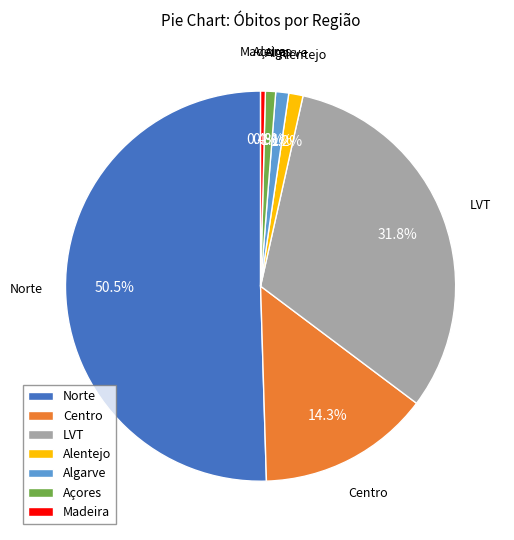

To the nearest percent, what is the difference between the Açores and LVT slice percentages?

31%